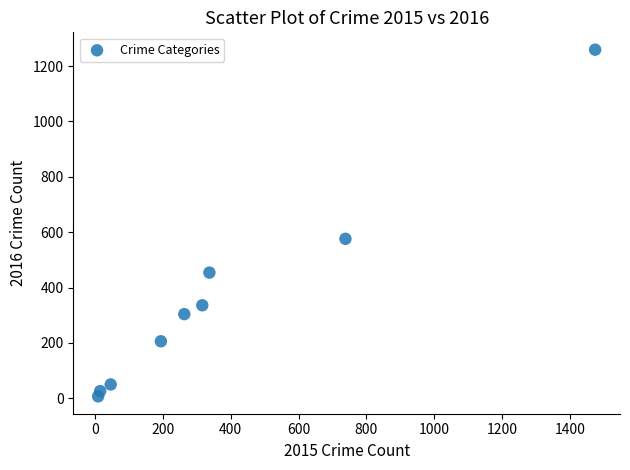

What Y value in the scatter plot is closest to 633?

576